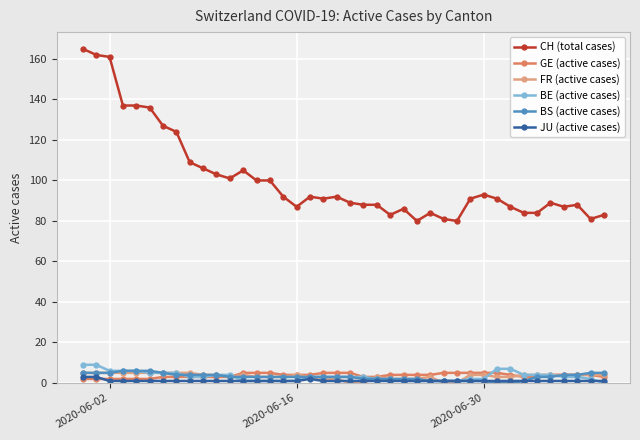

Which series has the largest range (max minus min)?

CH (total cases)